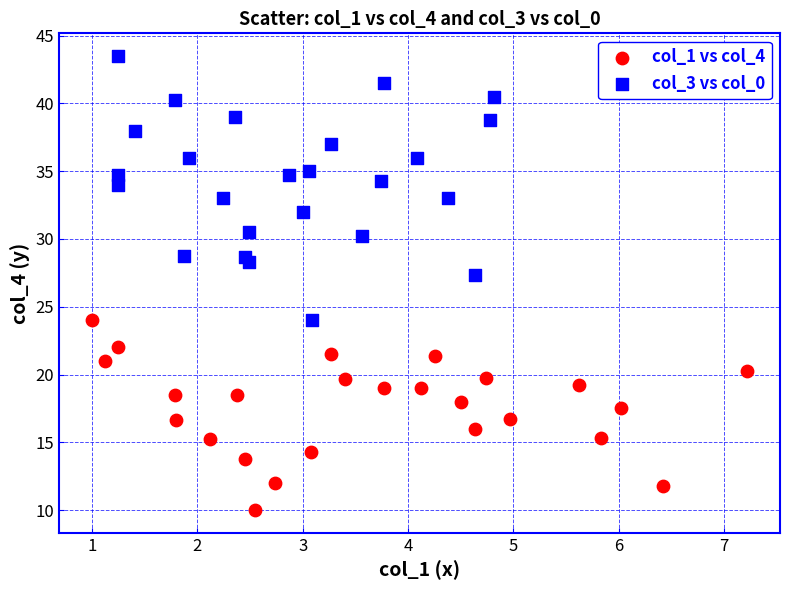

Which series has the widest spread of Y values?

col_3 vs col_0